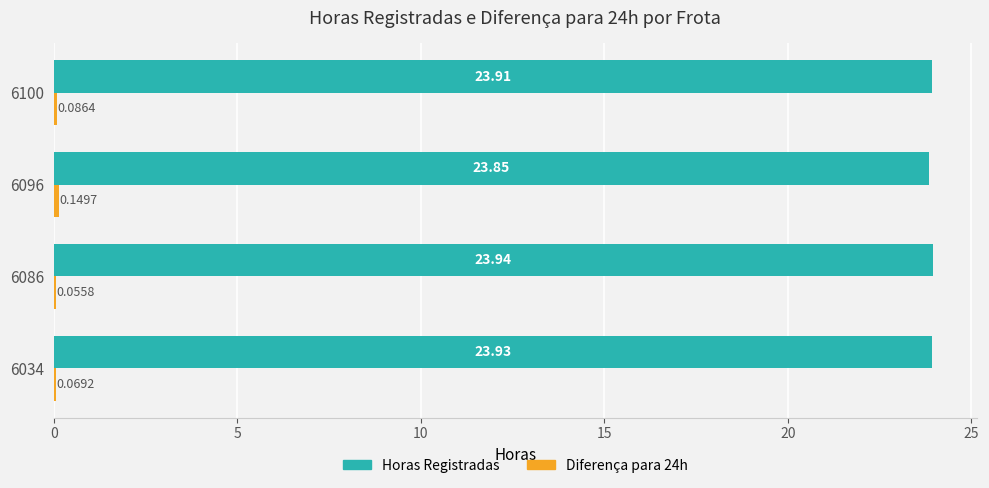

What is the sum of all Horas Registradas values?

95.6